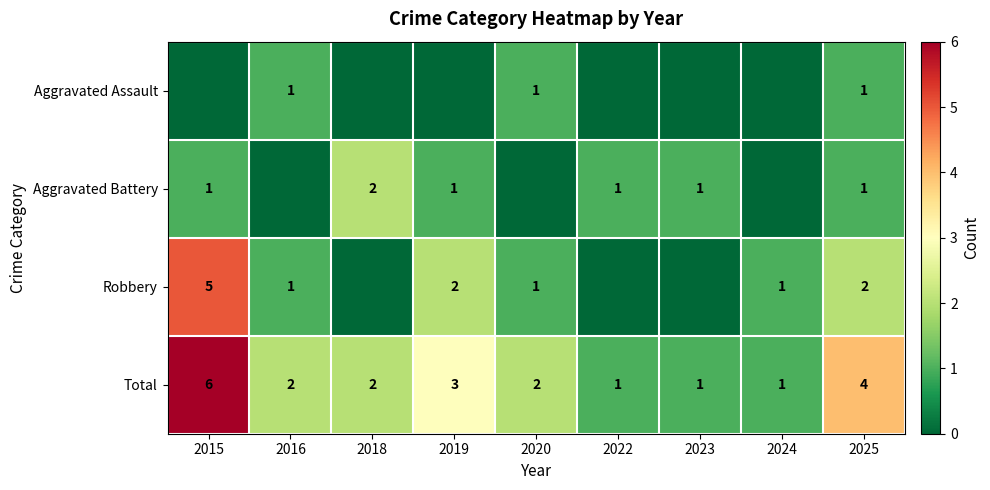

What is the difference between the second highest and minimum values in the Total series?

3